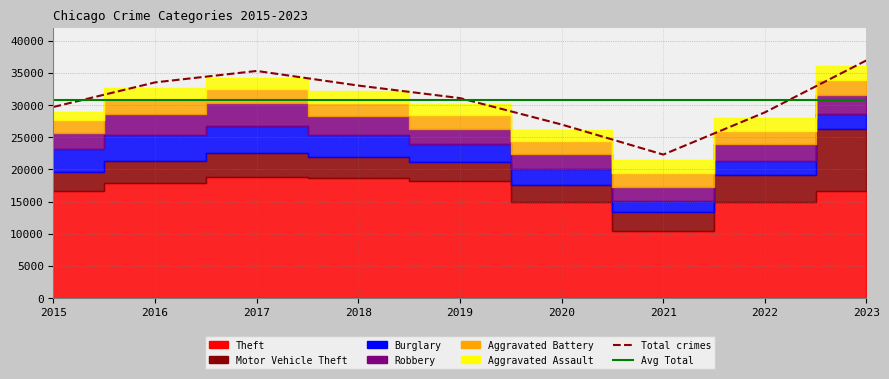

Reading left to right, list all the values displayed in this chart.

Aggravated Assault: 1277	1627	1738	1786	1788	1706	2036	2003	2229
Aggravated Battery: 1895	2277	2240	2069	2151	2107	2176	2115	2335
Burglary: 3532	4046	4231	3444	2868	2478	1669	2243	2356
Motor Vehicle Theft: 3002	3393	3713	3149	2867	2636	2965	4178	9592
Robbery: 2574	3338	3526	2991	2288	2326	2175	2509	2937
Theft: 16621	17911	18841	18734	18274	14926	10441	14959	16668